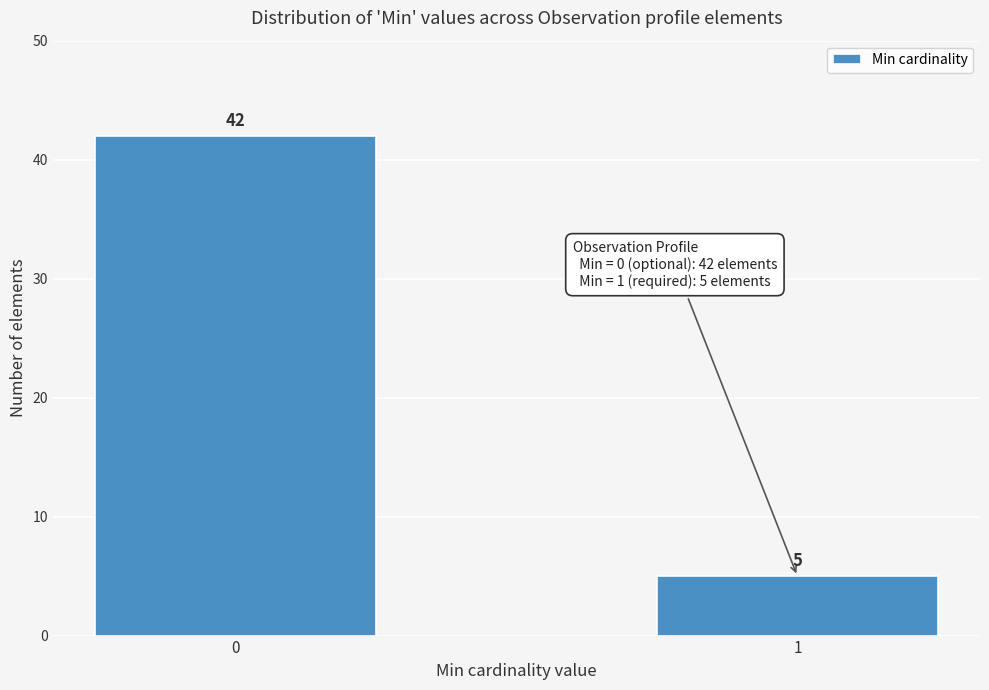

Reading left to right, what are all the values shown in this chart?

42	5